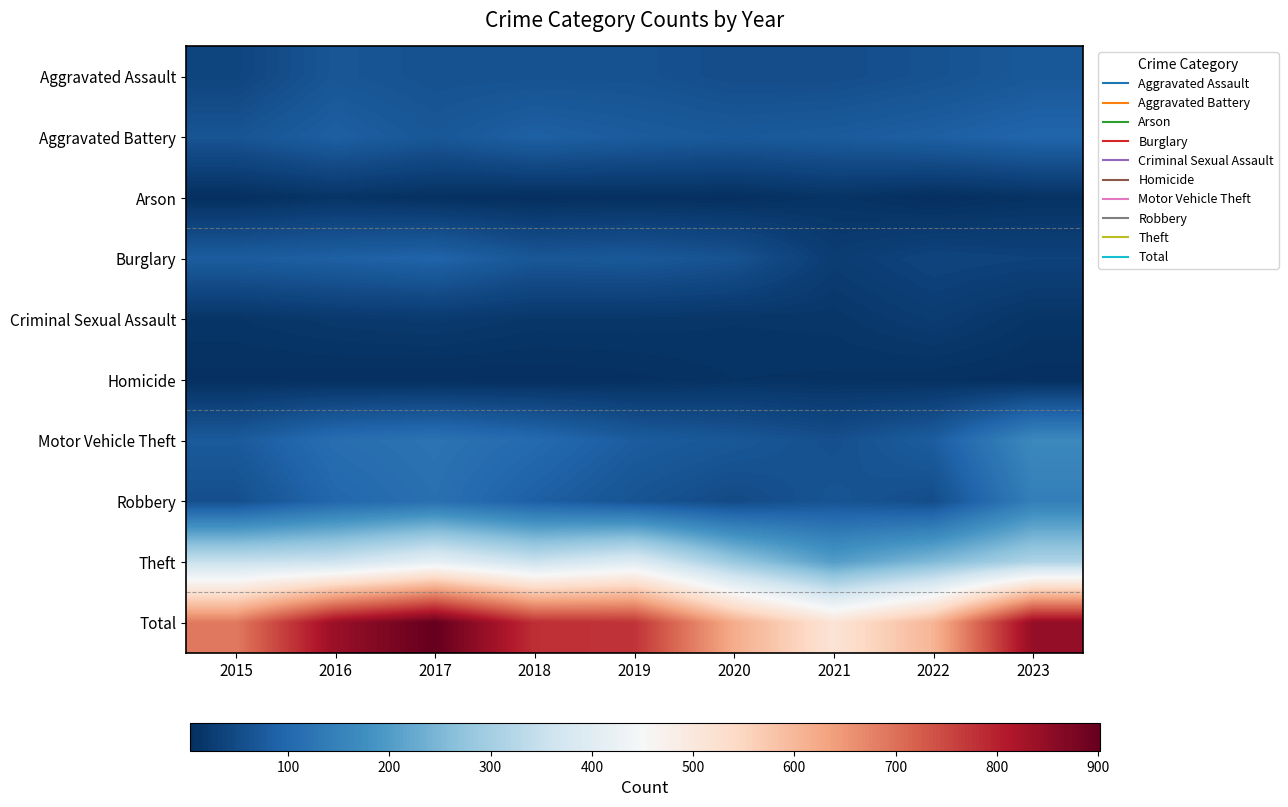

What is the difference between the highest and lowest values at 2020?

615